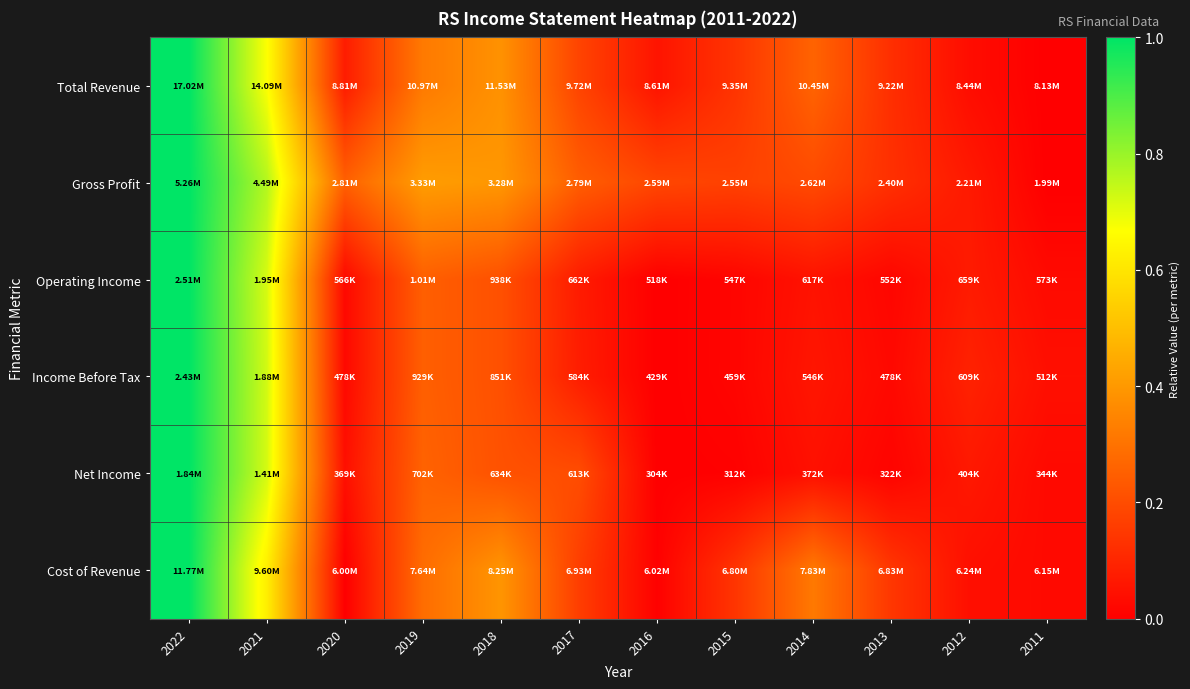

Count the number of data series in this chart.

6